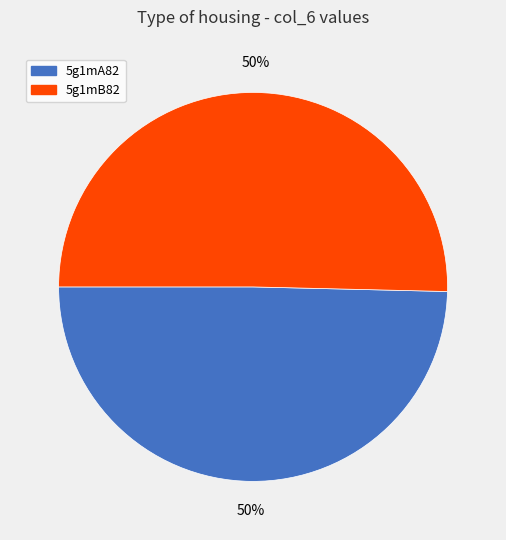

To the nearest percent, what is the combined percentage of 5g1mA82 and 5g1mB82?

100%